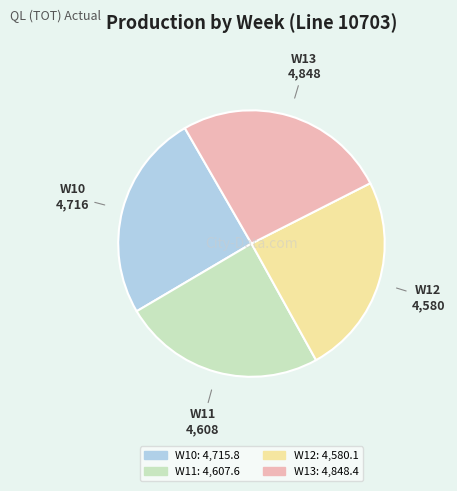

Does W11 account for over 50% of the chart?

No